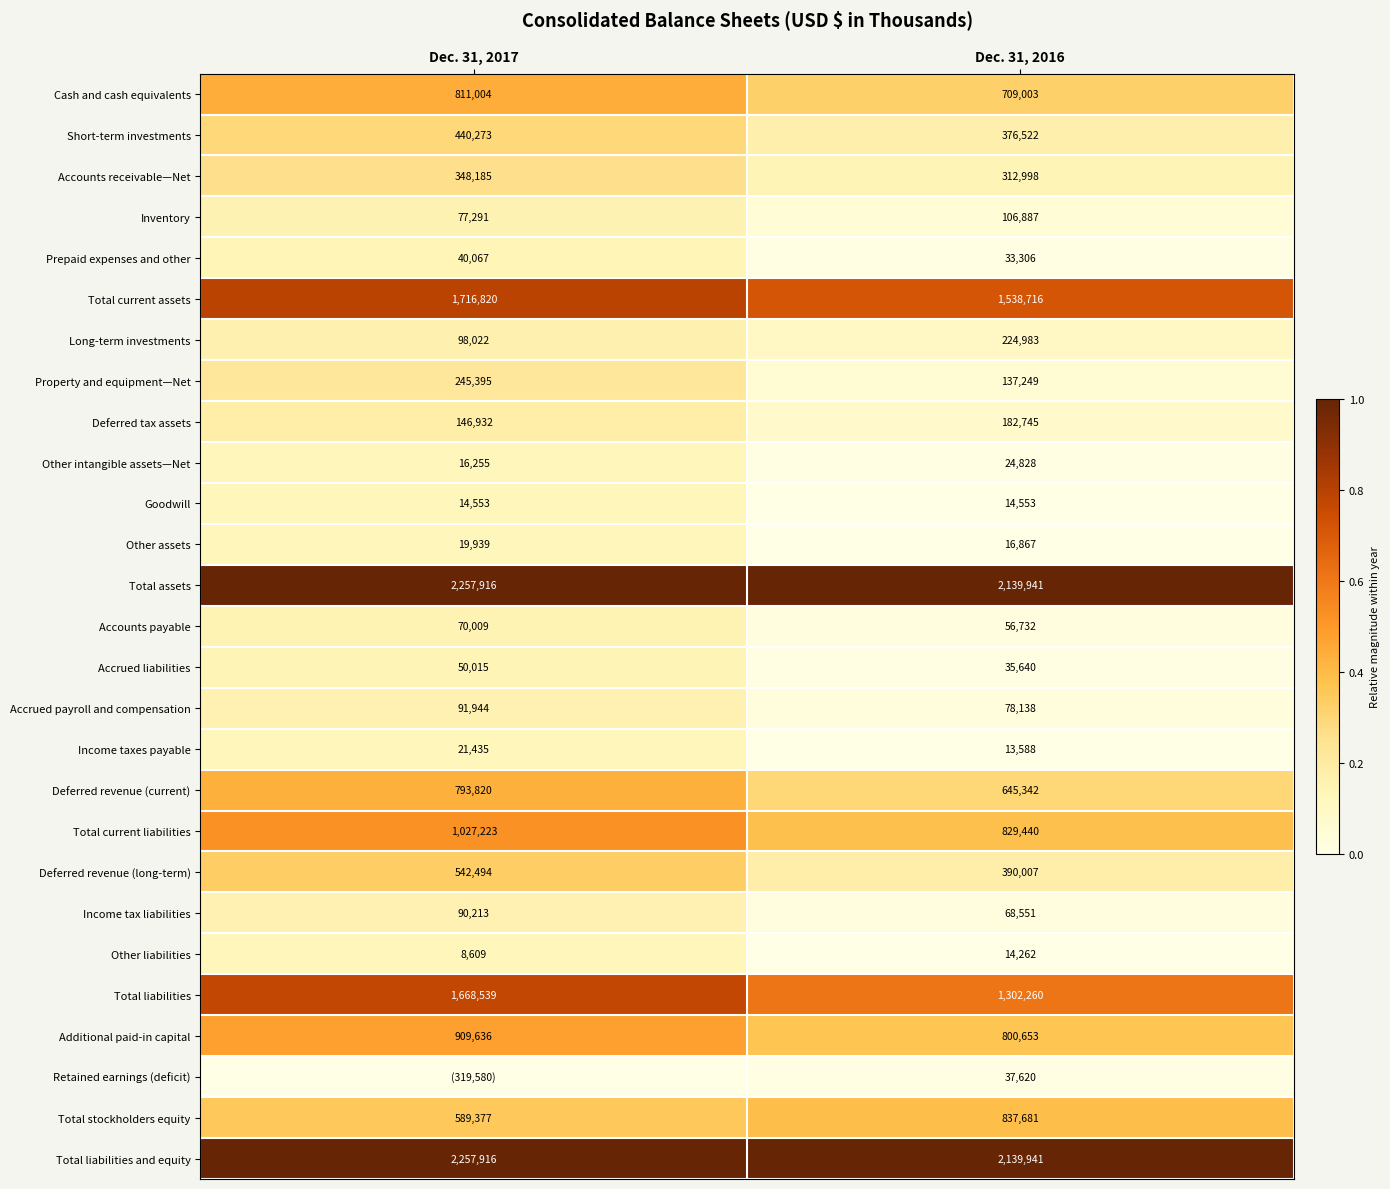

What is the difference between the highest and lowest values at Dec. 31, 2016?

2126353